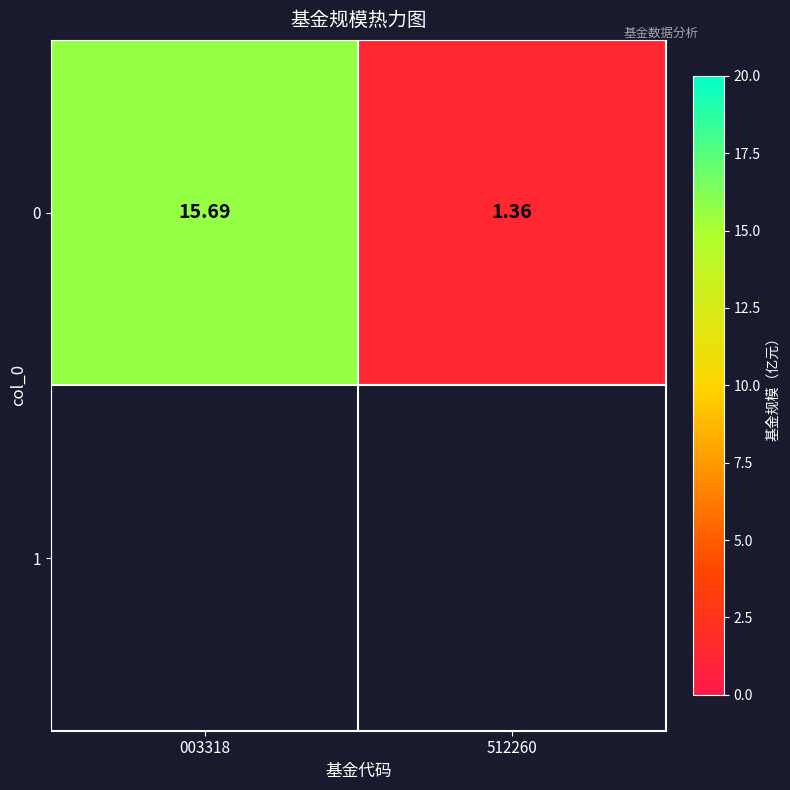

Reading left to right, transcribe all the data shown in this chart.

003318=15.7	512260=1.4